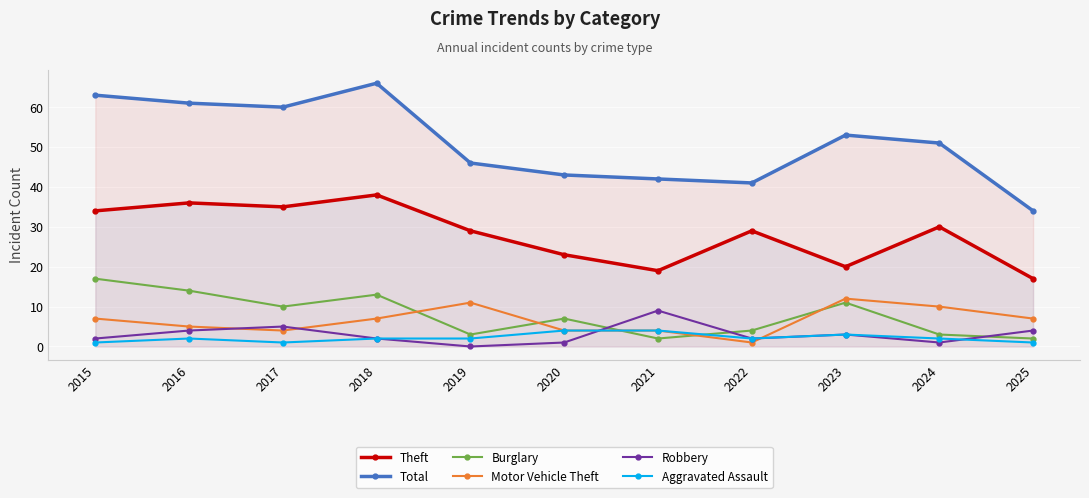

Where is Aggravated Assault nearest to the value 2?

2016